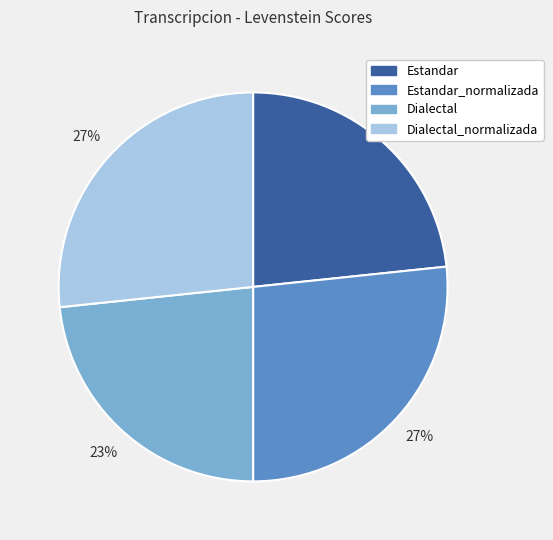

To the nearest percent, what is the combined percentage of Estandar and Dialectal_normalizada?

50%